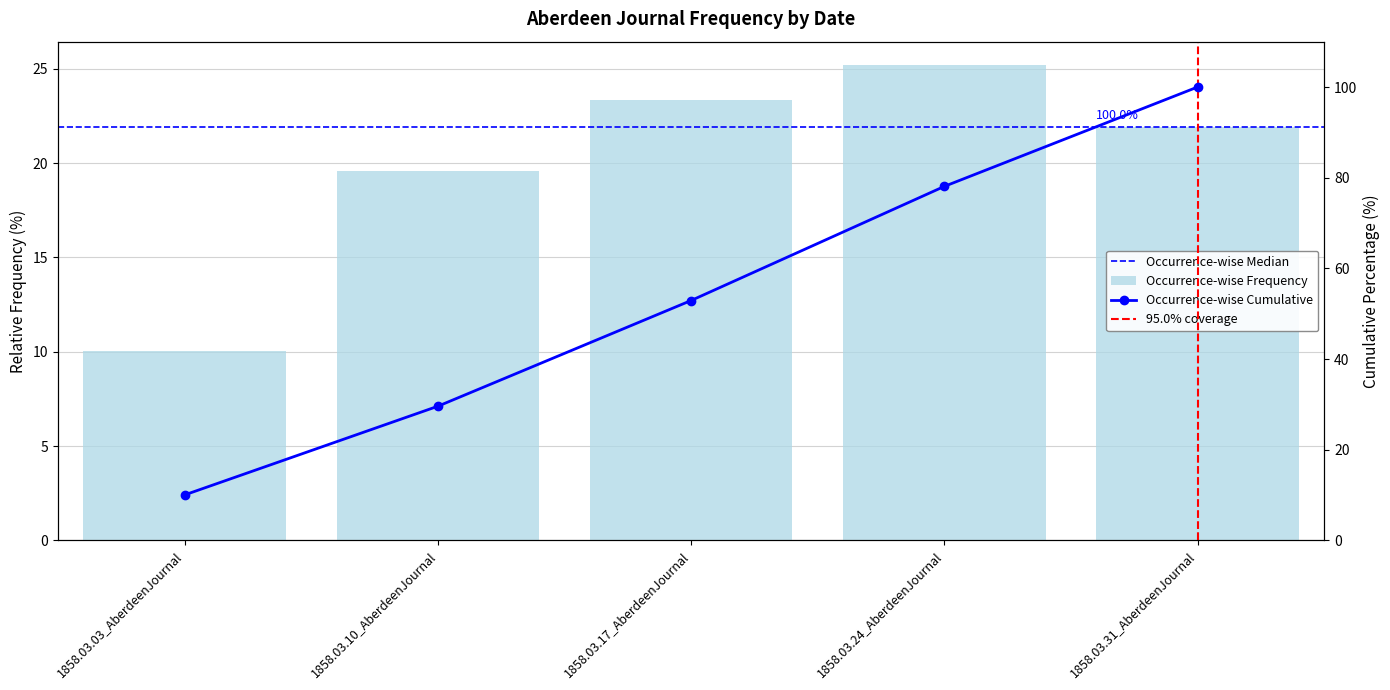

What is the label of the 5th bar from the right?

1858.03.03_AberdeenJournal